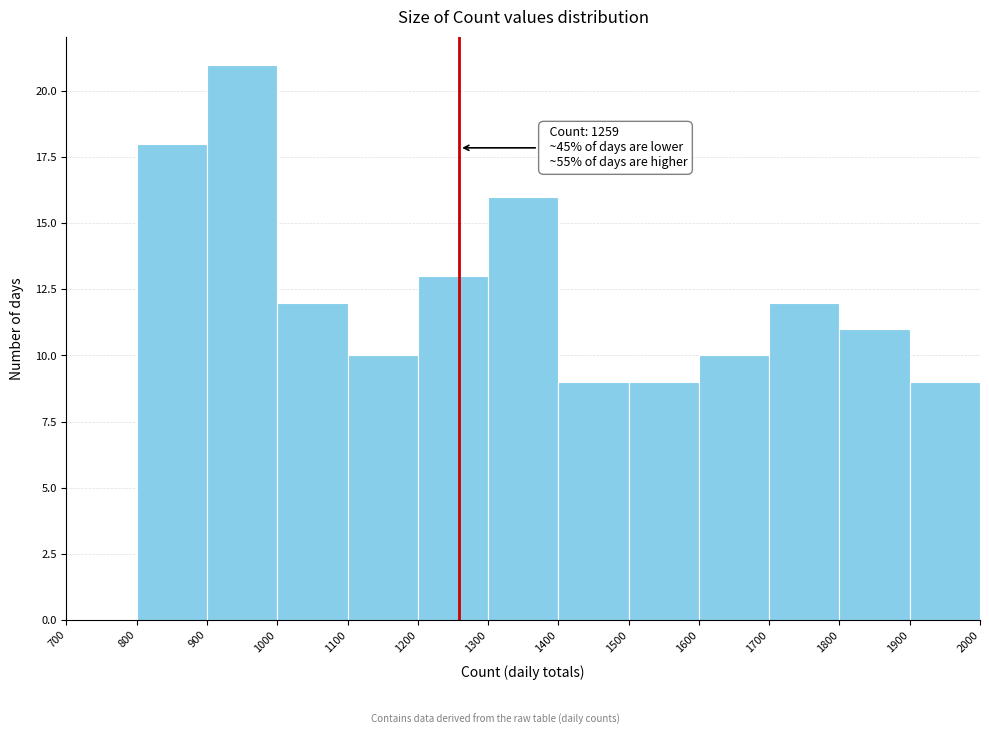

Over which range of the x-axis is the bar tallest?

900 to 1000